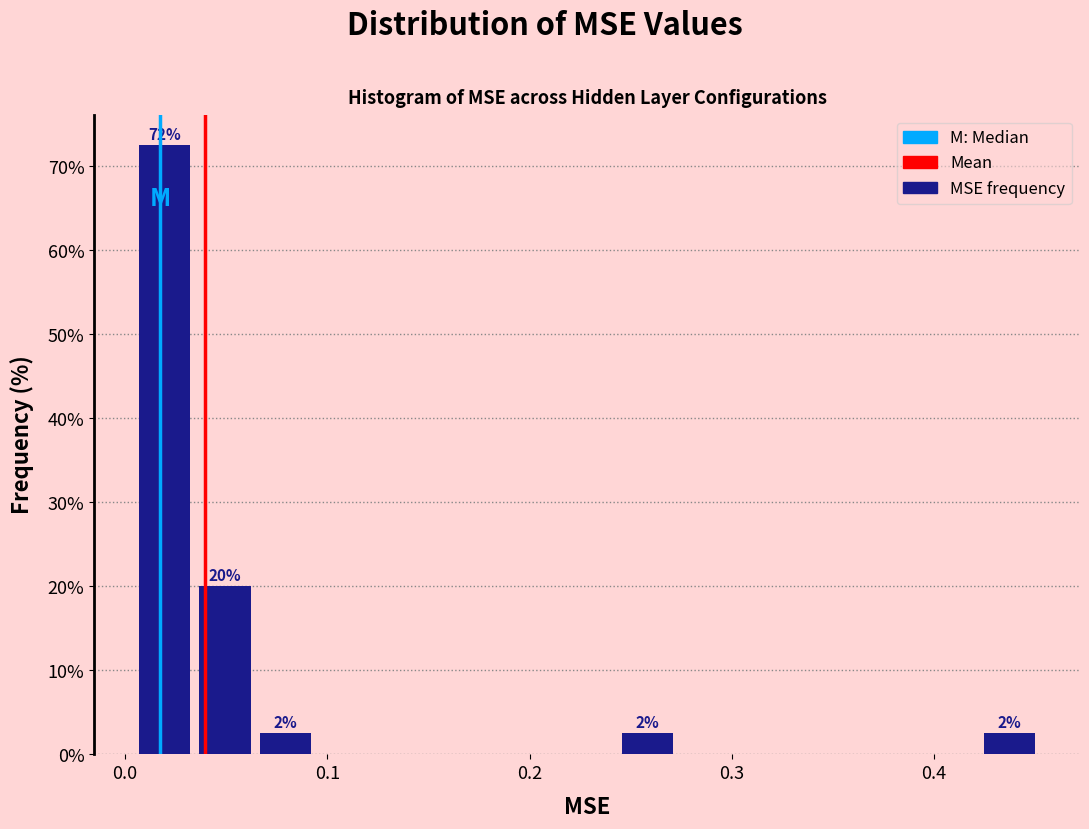

Read against the x-axis, roughly where is the centre of the tallest bar?

0.02